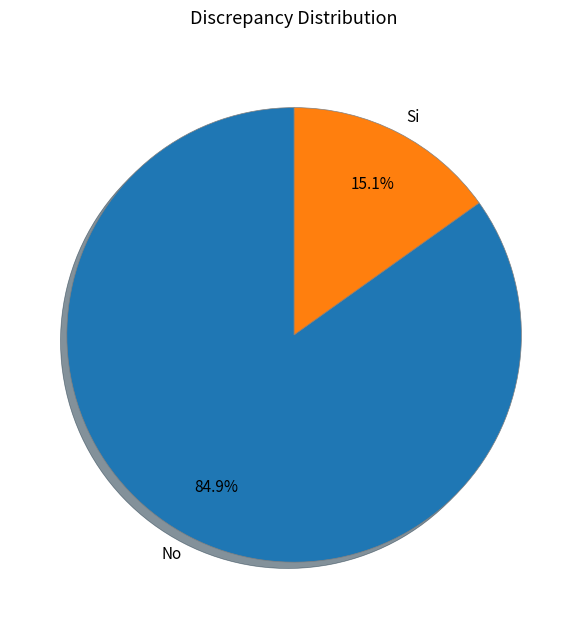

How many segments does this pie chart have?

2